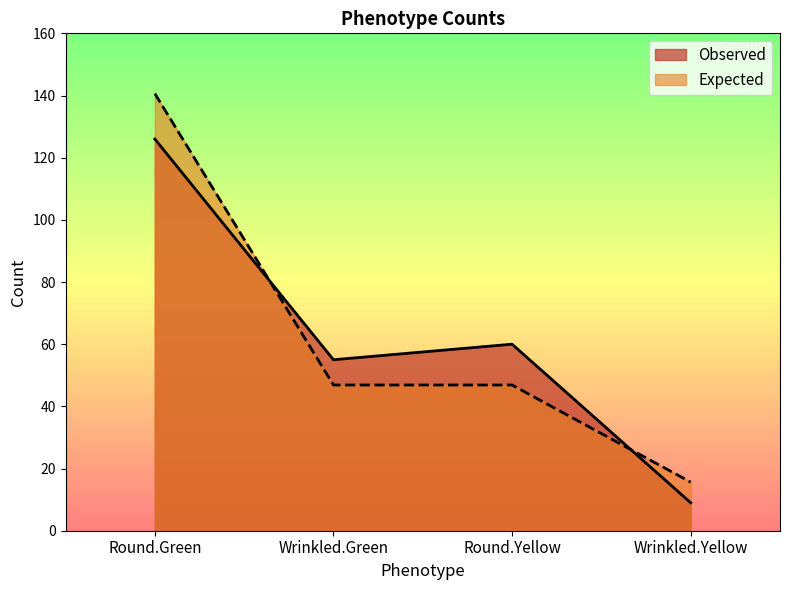

What position from the left is Round.Yellow?

3